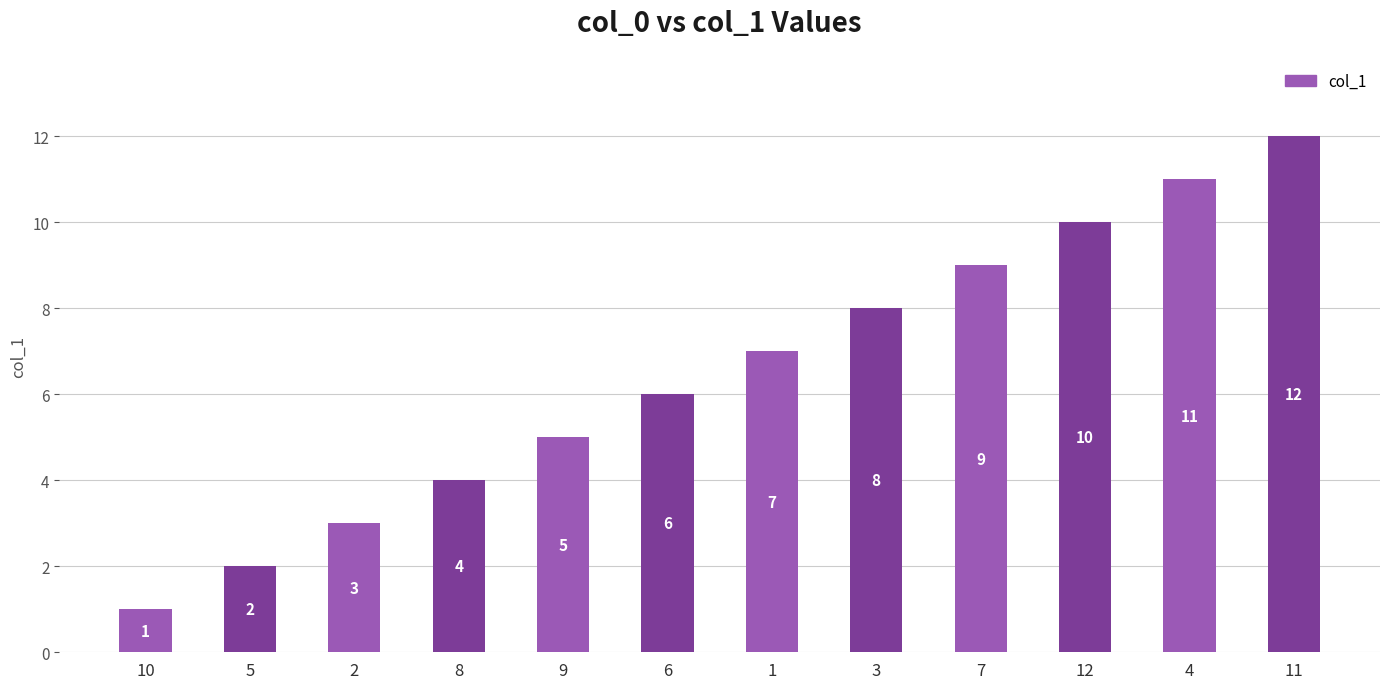

Reading left to right, extract all data points from this chart.

1	2	3	4	5	6	7	8	9	10	11	12